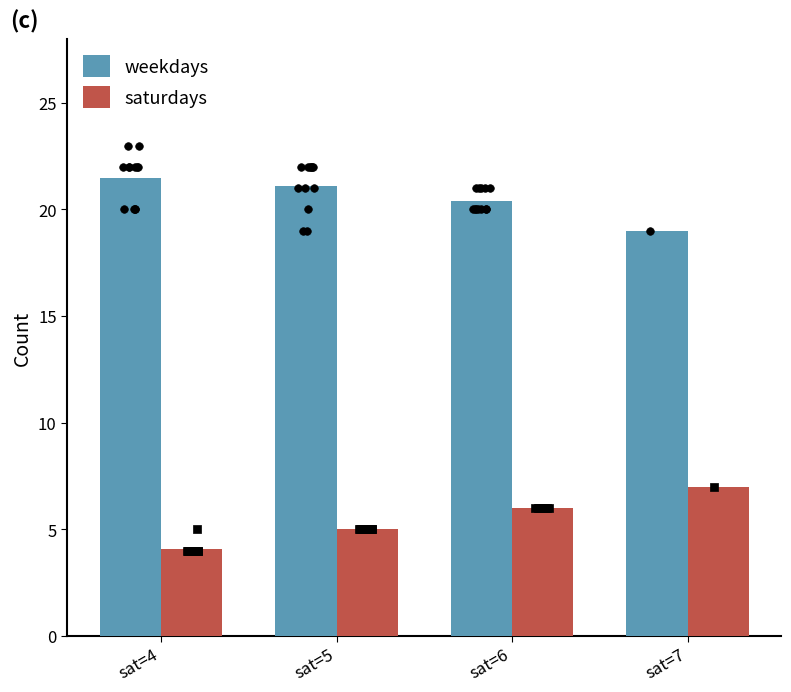

Is the value of saturdays at sat=6 greater than the value of weekdays at sat=7?

No